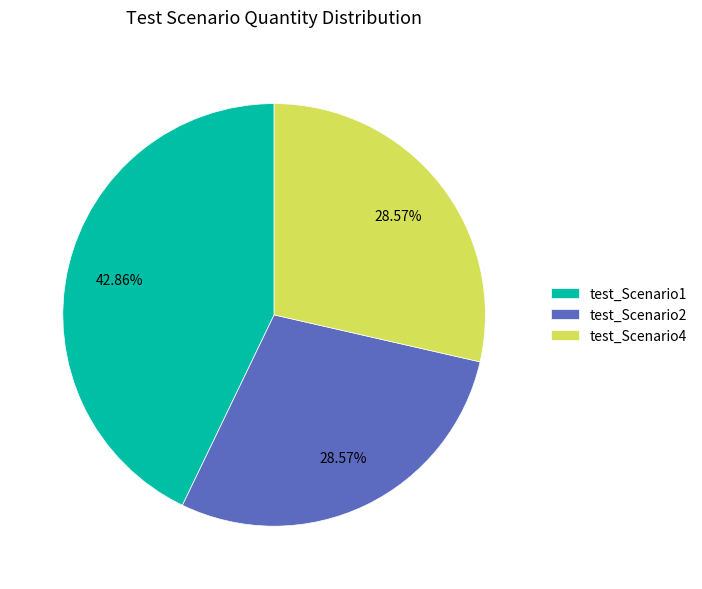

Does any single category account for the majority?

No